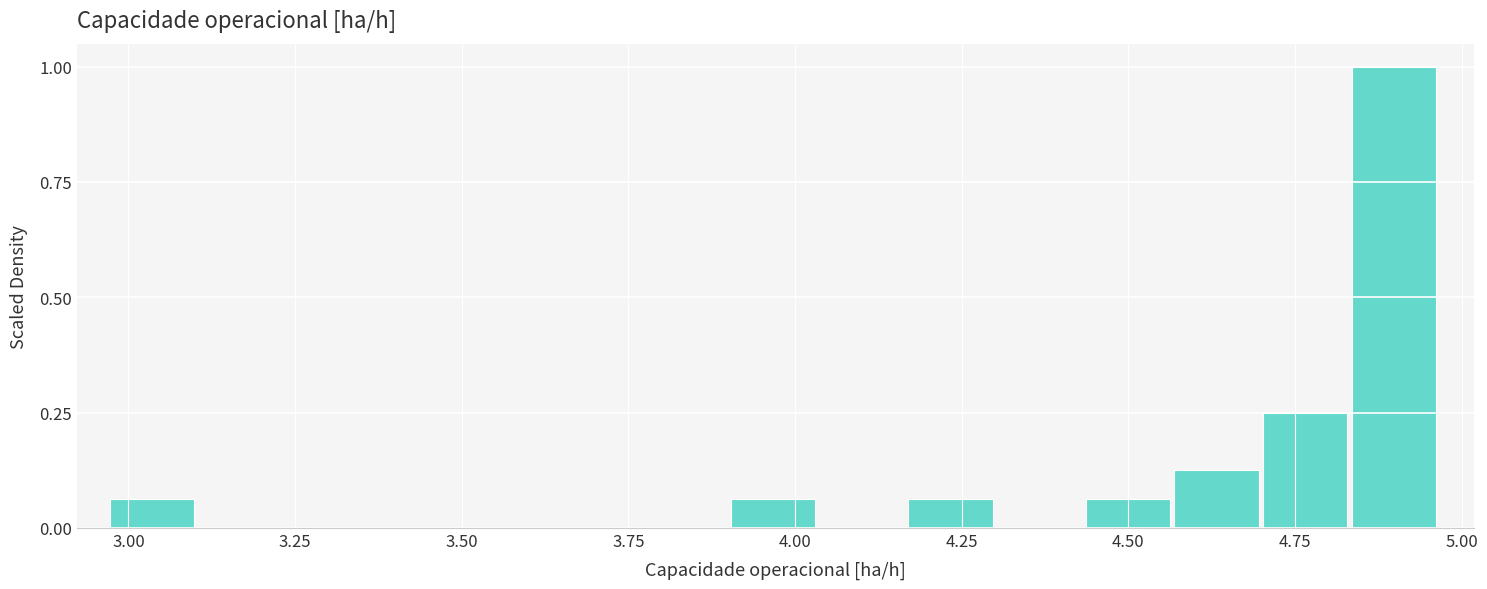

Around what value on the x-axis is the tallest bar? Give the approximate position of its centre, as read against the axis.

4.90